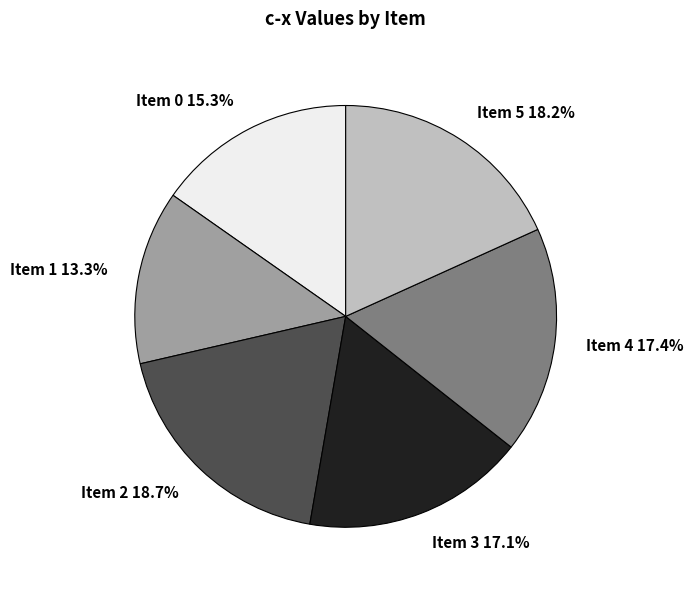

Which category has the smallest portion of the pie?

Item 1